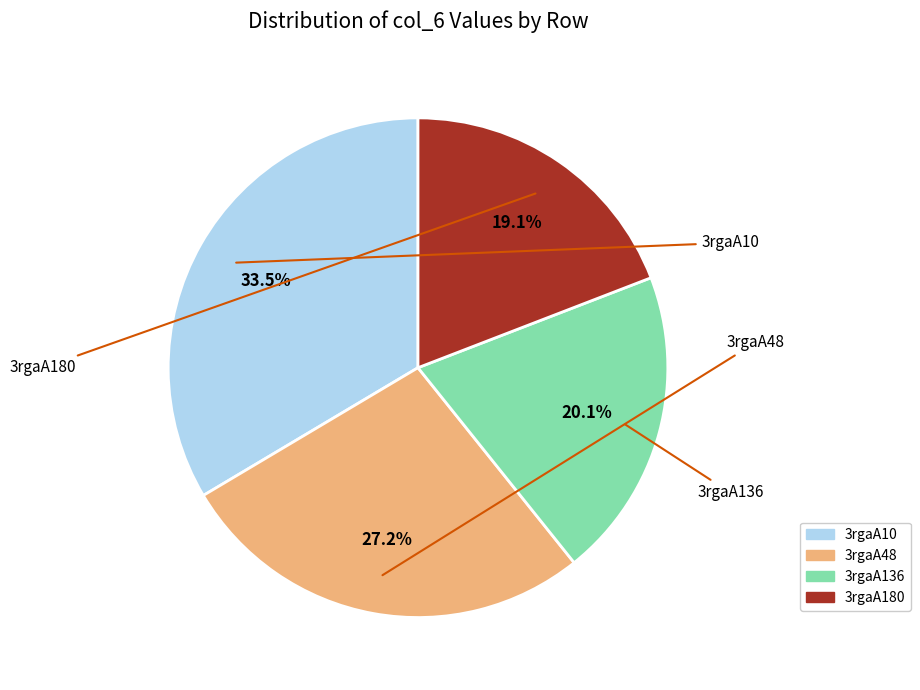

Is the sum of 3rgaA10 and 3rgaA136 greater than half?

Yes